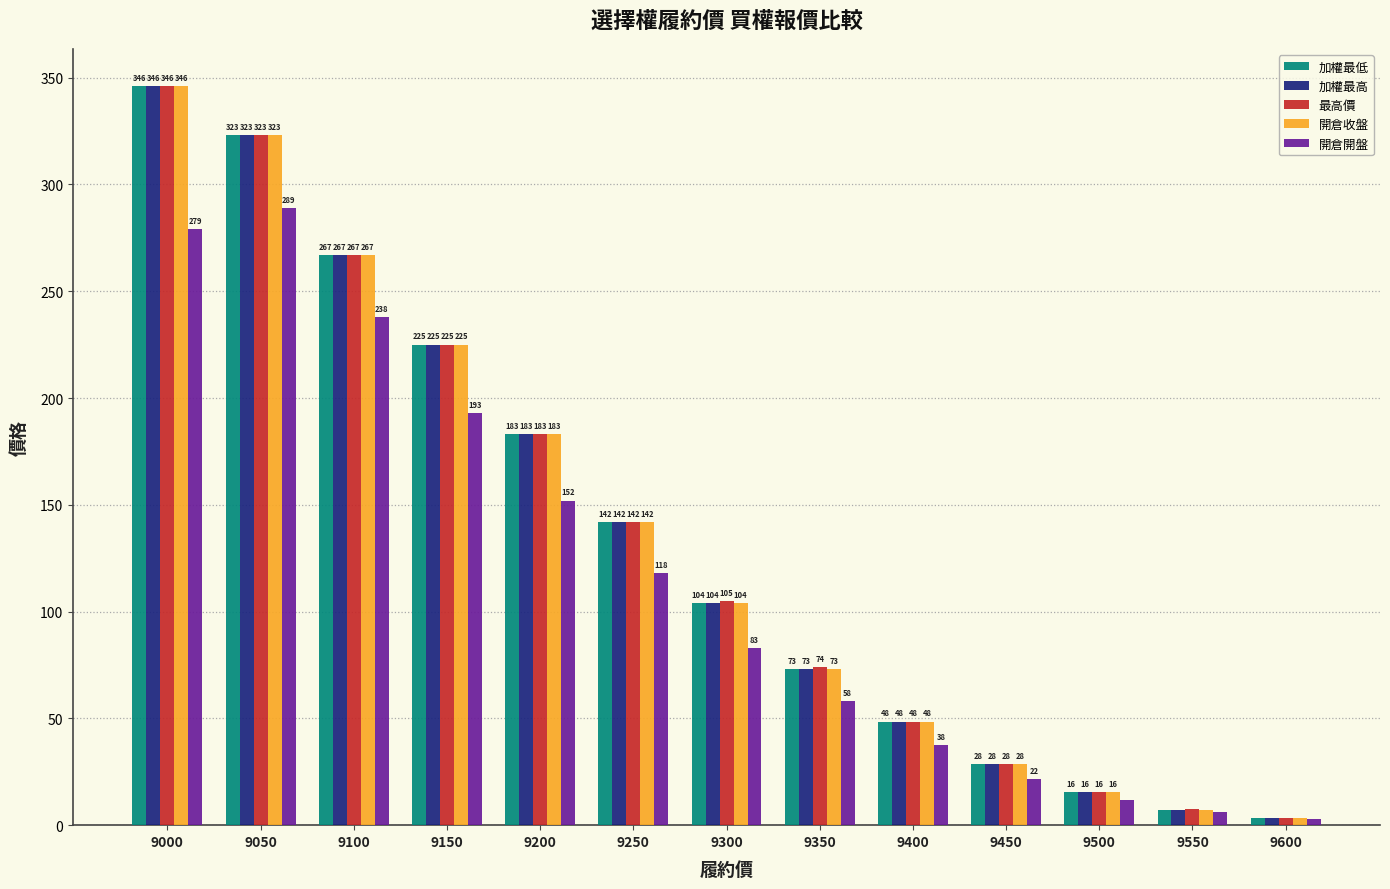

What is the average value of the 加權最低 series?

135.9